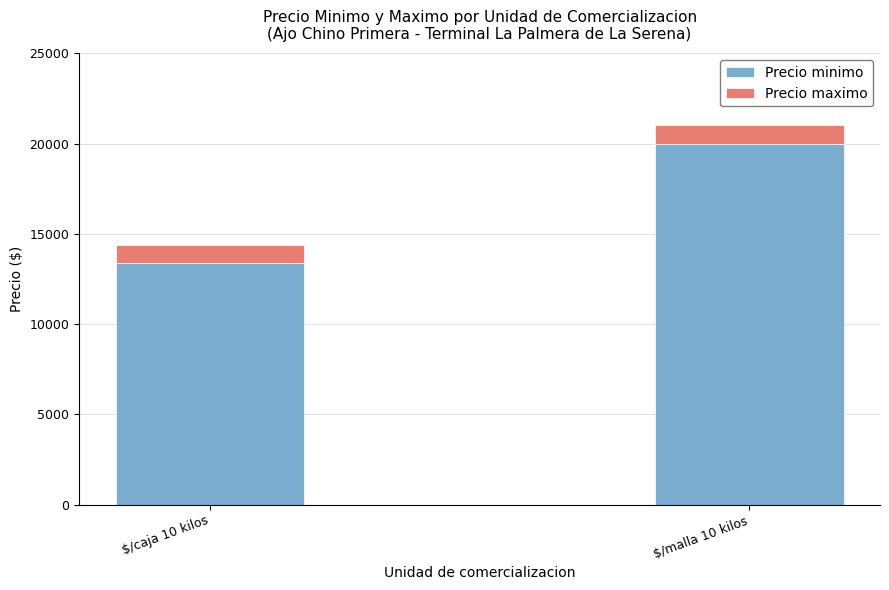

The value of Precio minimo at $/caja 10 kilos is 7553. True or false?

False